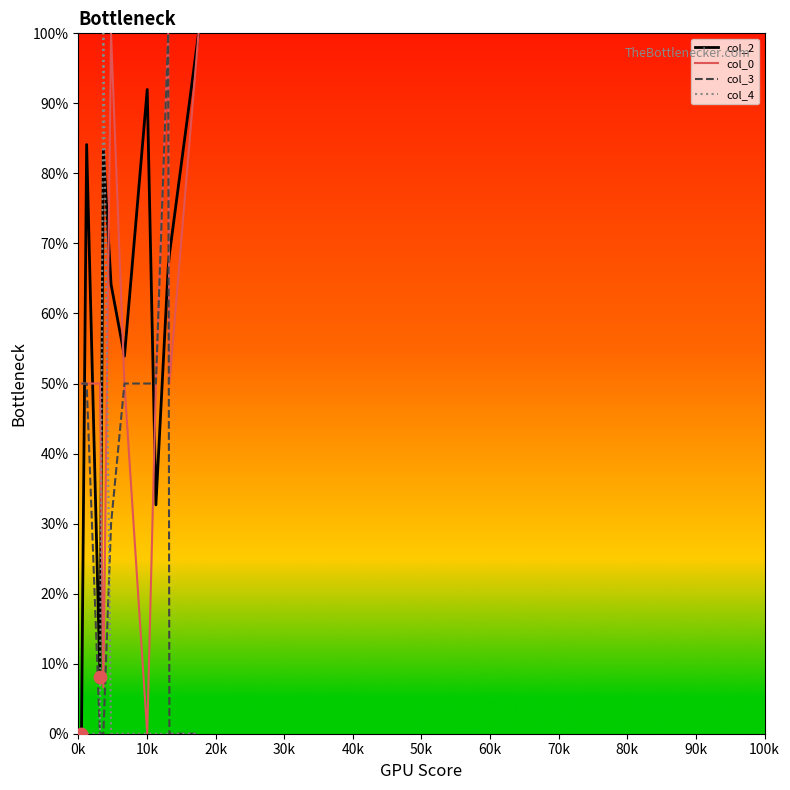

Which series has the largest total across all categories?

col_2